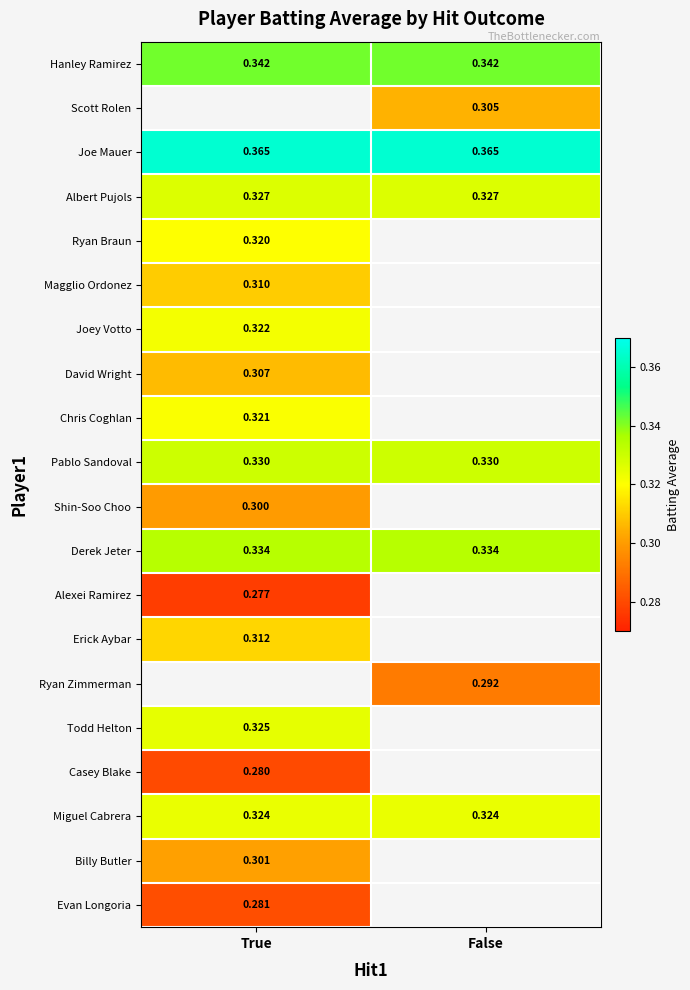

How many values in the Evan Longoria series exceed 0?

1